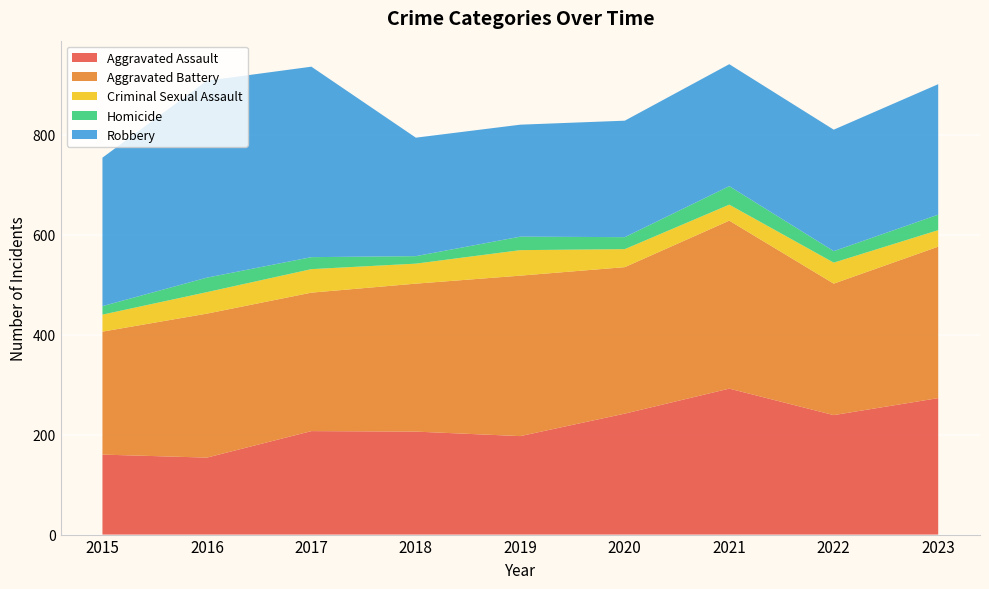

Reading left to right, list all the values displayed in this chart.

Aggravated Assault: 2015=160	2016=154	2017=207	2018=206	2019=197	2020=242	2021=292	2022=239	2023=273
Aggravated Battery: 2015=246	2016=288	2017=277	2018=296	2019=321	2020=293	2021=336	2022=263	2023=303
Criminal Sexual Assault: 2015=34	2016=43	2017=47	2018=40	2019=51	2020=36	2021=32	2022=42	2023=33
Homicide: 2015=17	2016=29	2017=24	2018=15	2019=27	2020=24	2021=37	2022=23	2023=31
Robbery: 2015=297	2016=394	2017=381	2018=237	2019=224	2020=233	2021=244	2022=243	2023=261